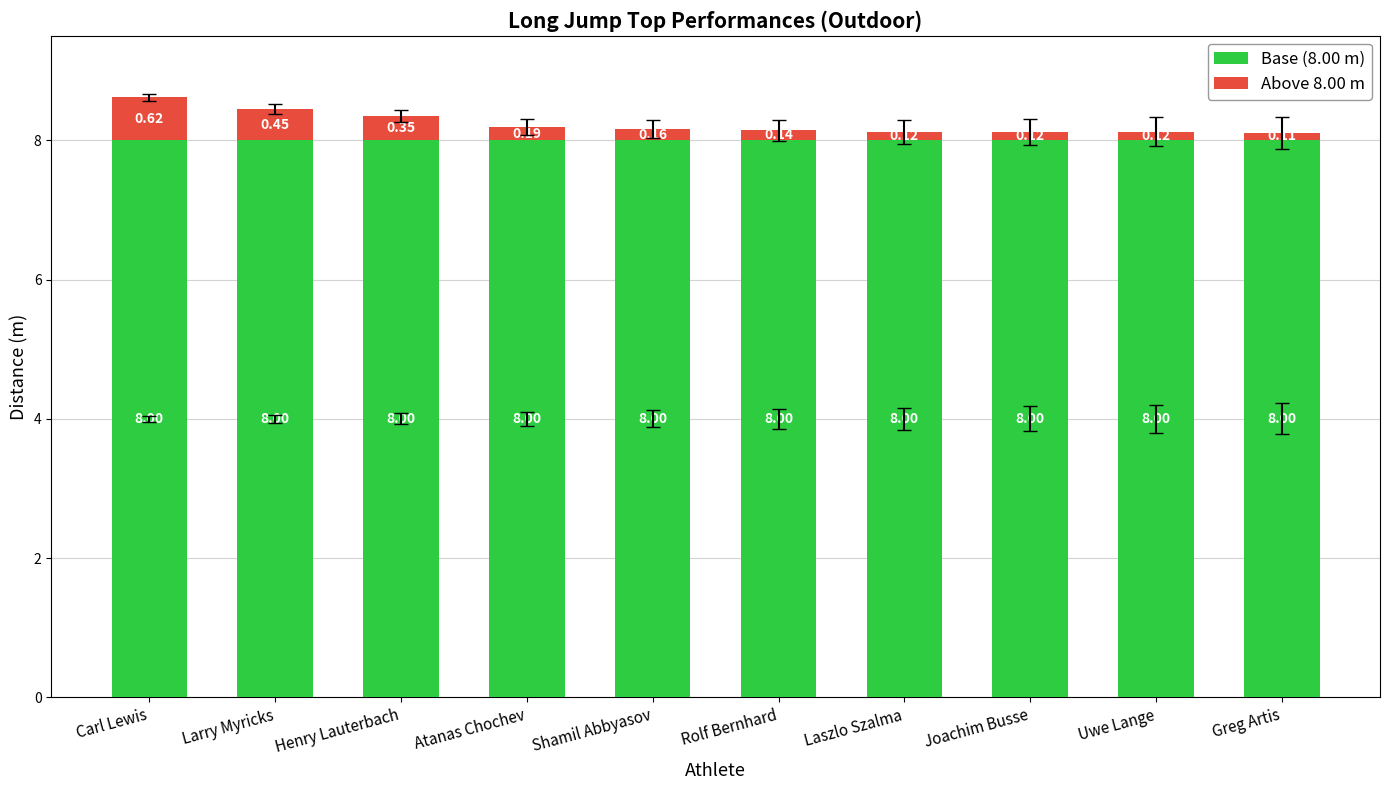

What is the total value across all series at Greg Artis?

8.1